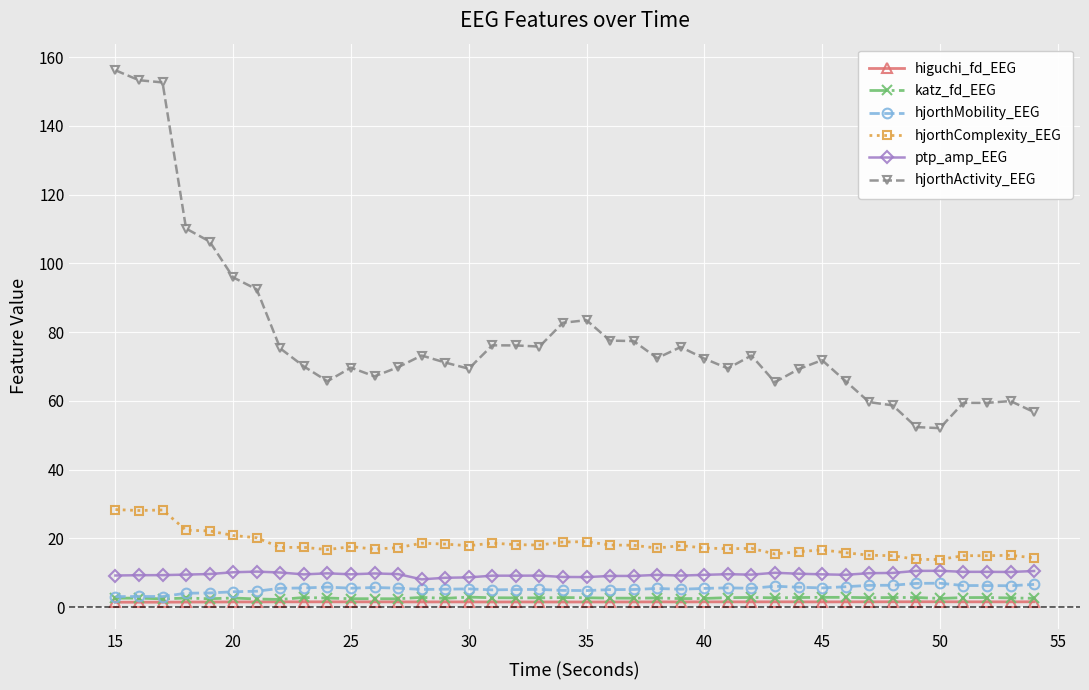

Which series has the largest total across all categories?

hjorthActivity_EEG